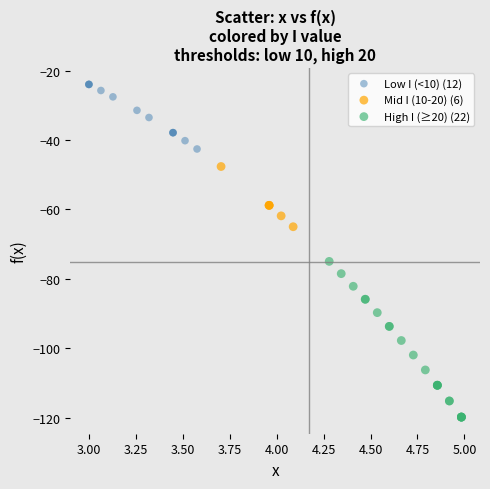

What are all the series names shown in the legend?

Low I (<10) (12), Mid I (10-20) (6), High I (≥20) (22)